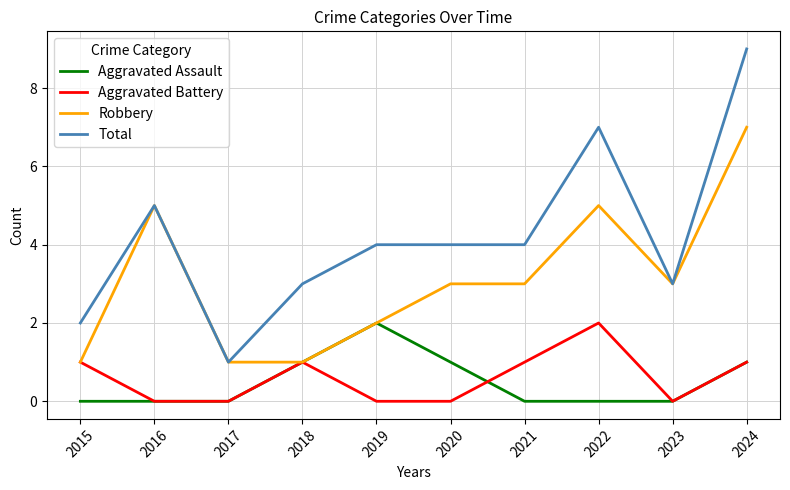

Reading left to right, extract all data points from this chart.

Aggravated Assault: 2015=0	2016=0	2017=0	2018=1	2019=2	2020=1	2021=0	2022=0	2023=0	2024=1
Aggravated Battery: 2015=1	2016=0	2017=0	2018=1	2019=0	2020=0	2021=1	2022=2	2023=0	2024=1
Robbery: 2015=1	2016=5	2017=1	2018=1	2019=2	2020=3	2021=3	2022=5	2023=3	2024=7
Total: 2015=2	2016=5	2017=1	2018=3	2019=4	2020=4	2021=4	2022=7	2023=3	2024=9